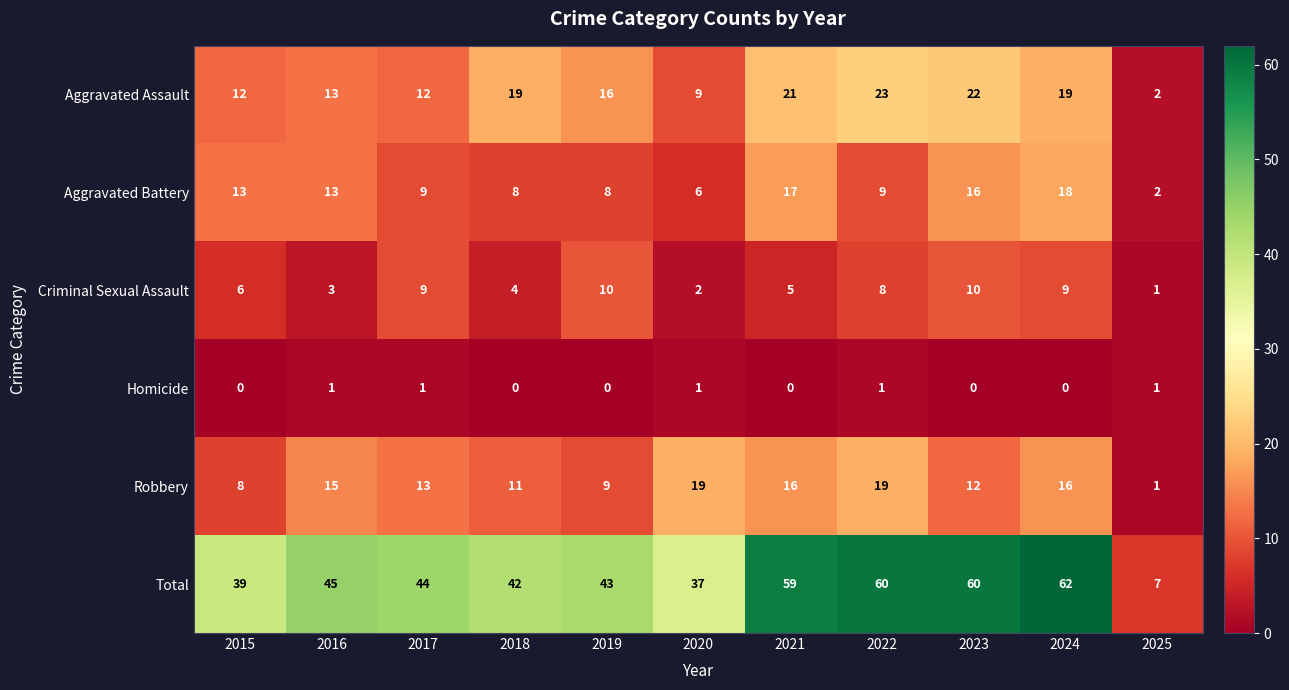

How many series are shown in this chart?

6